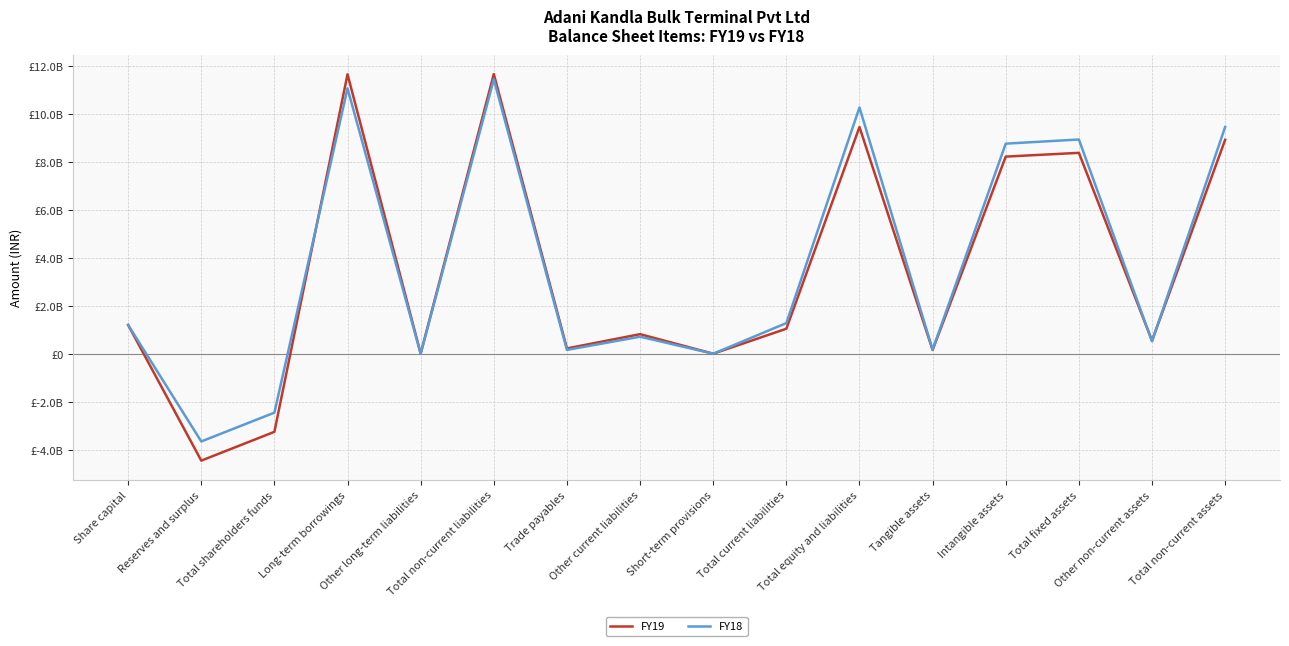

What is the value of the FY18 point at the 1st from the left?

1200500000